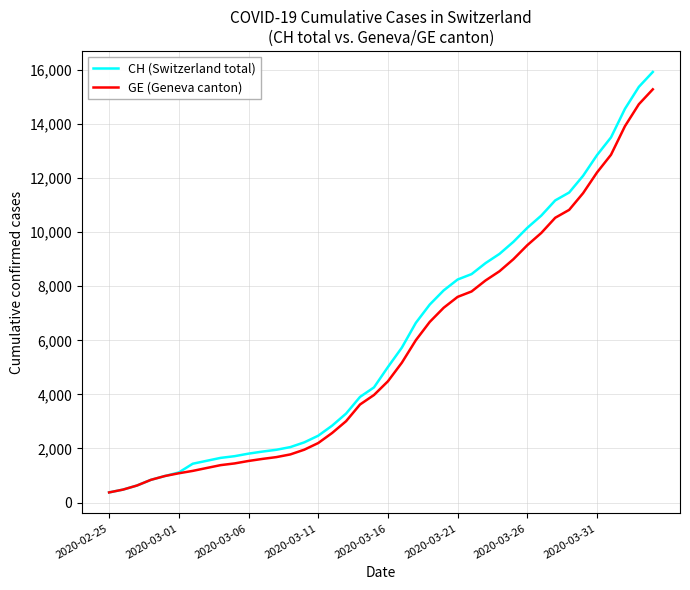

What is the highest value of the CH (Switzerland total) series?

15926